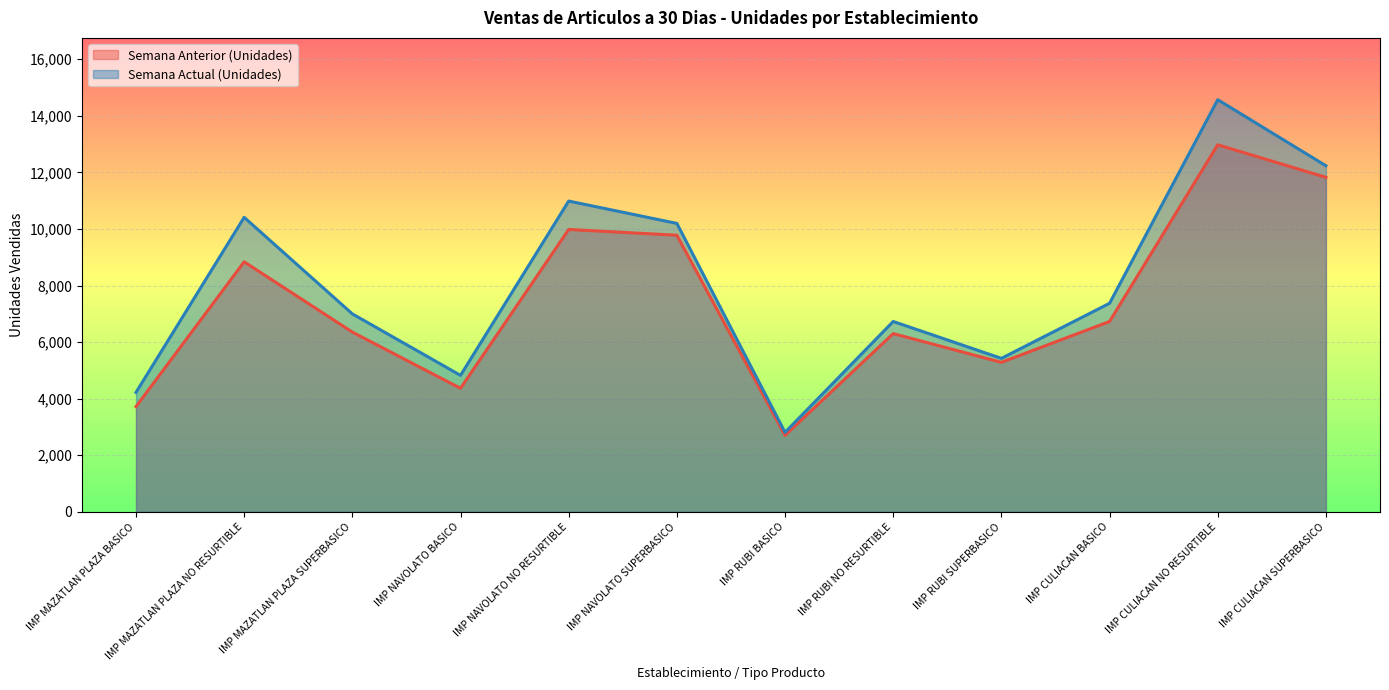

True or false: Semana Actual (Unidades) and Semana Anterior (Unidades) intersect in this chart.

False